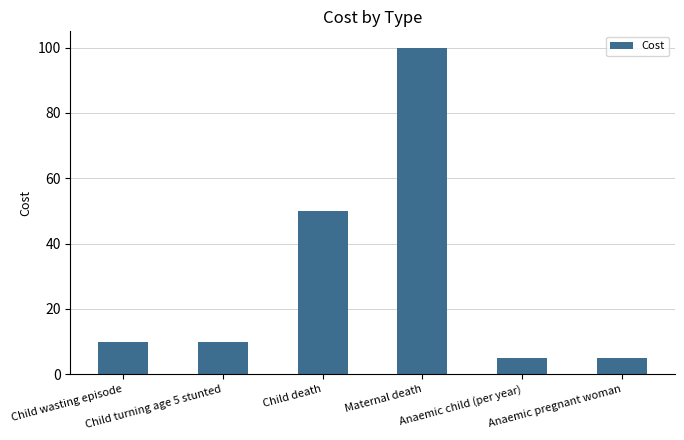

What is the sum of all values?

180